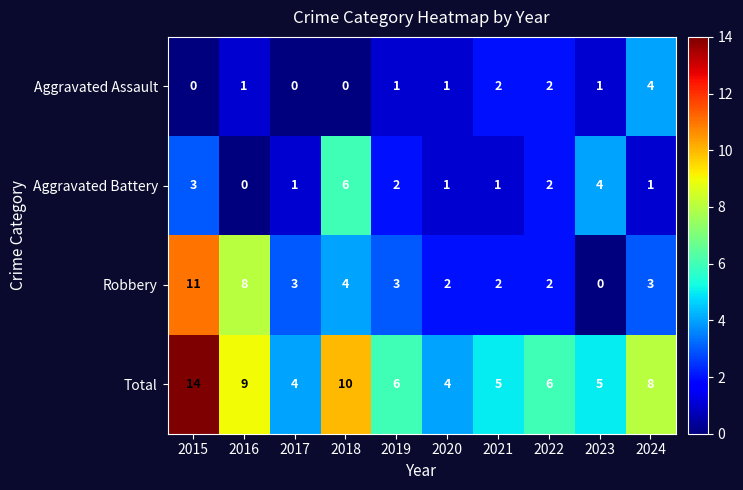

At which label does Robbery reach its minimum?

2023